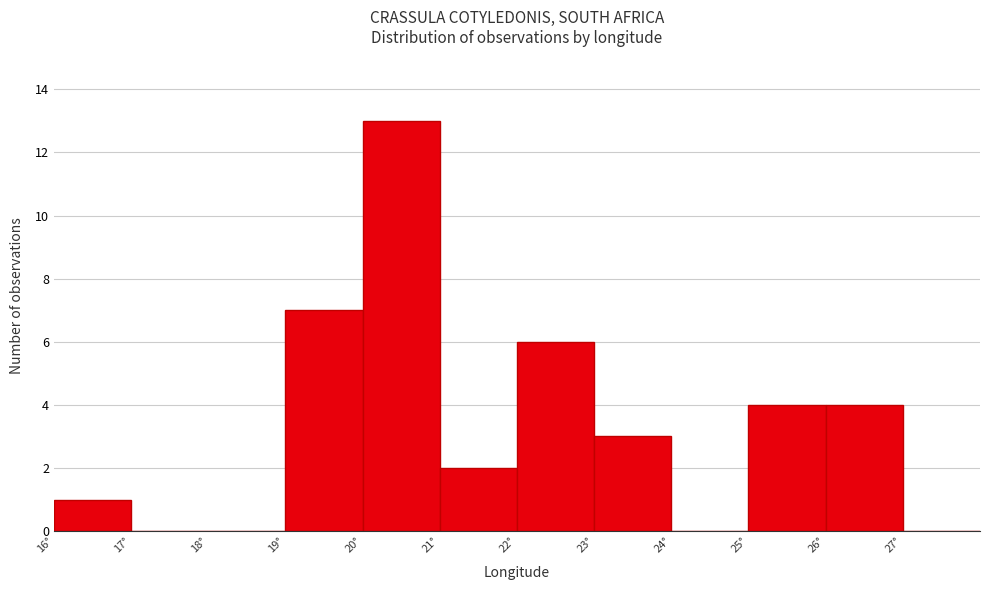

Reading left to right, list every bar in this chart as the range it spans on the x-axis followed by its height. The values are not printed on the chart, so give them approximately, as read against the axis.

16 to 17: 1
17 to 18: 0
18 to 19: 0
19 to 20: 7
20 to 21: 13
21 to 22: 2
22 to 23: 6
23 to 24: 3
24 to 25: 0
25 to 26: 4
26 to 27: 4
27 to 28: 0